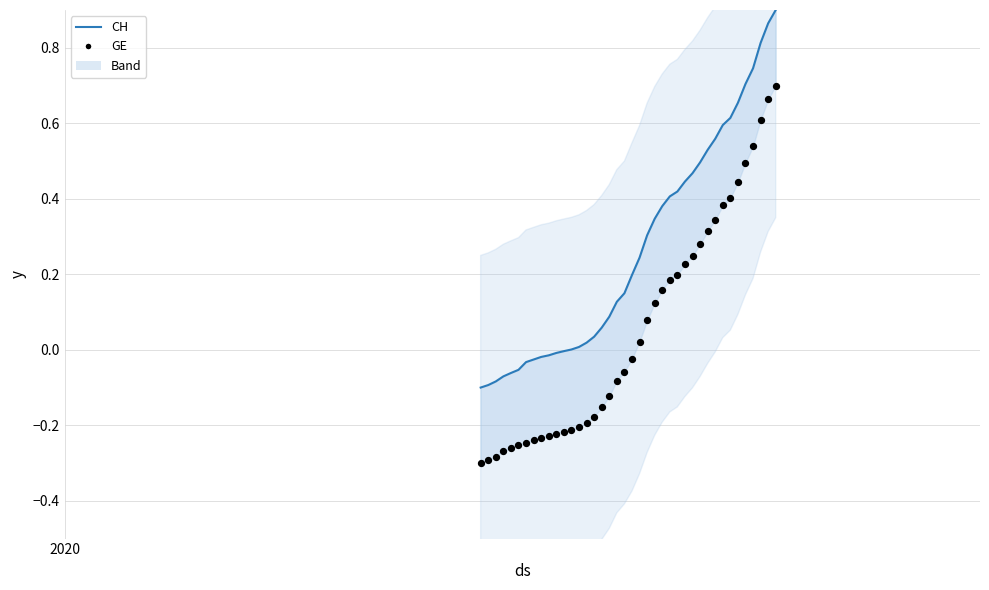

Which series has the largest Y range (max minus min)?

CH